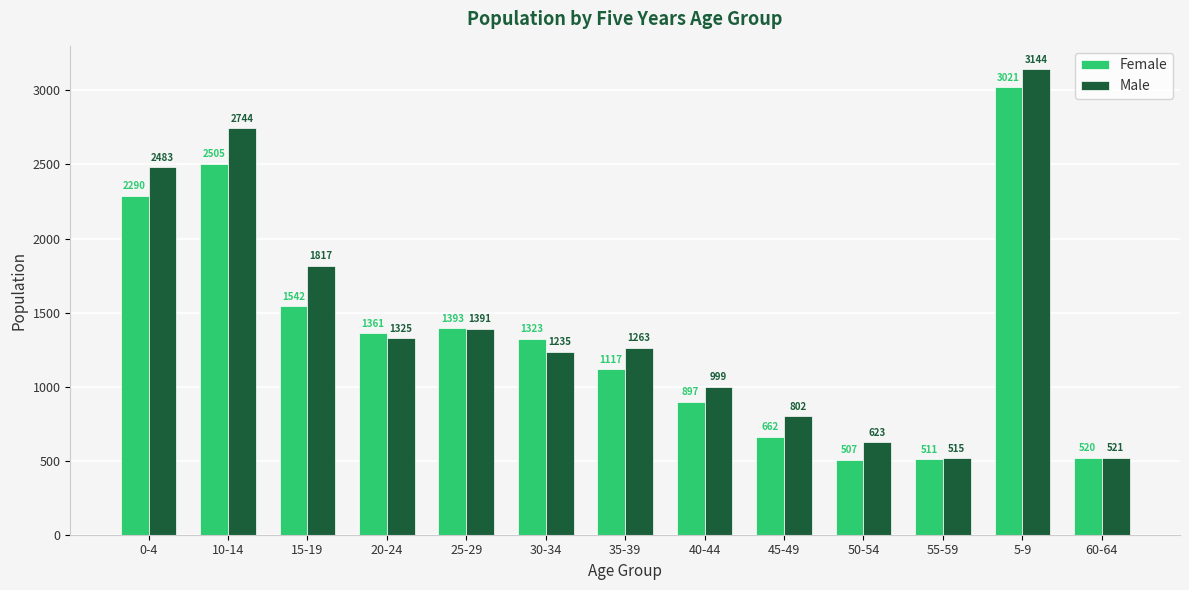

How many distinct data groups are displayed?

2